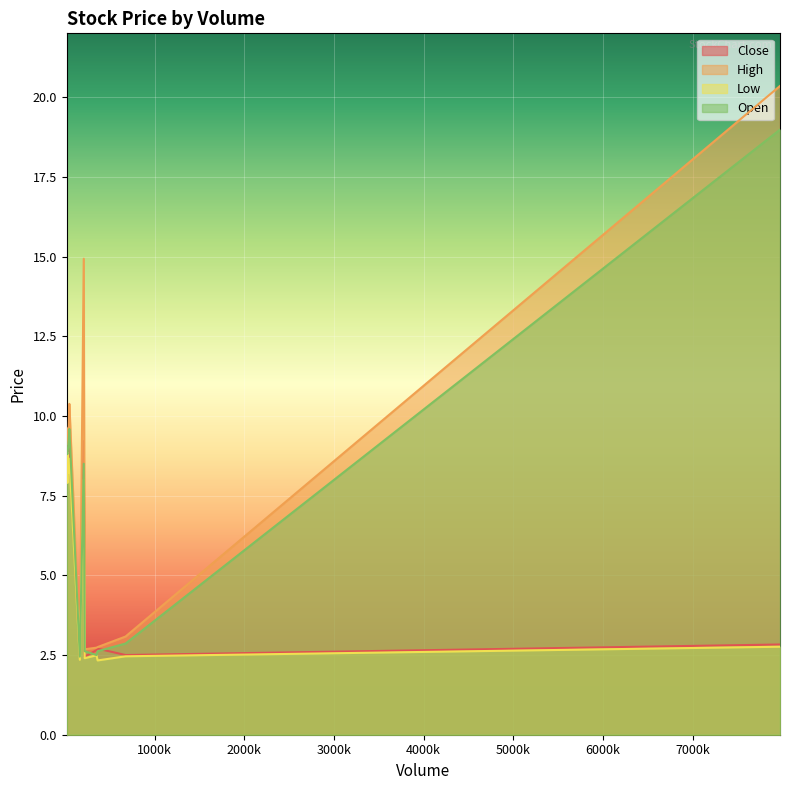

How many data points in Low are less than 7?

6